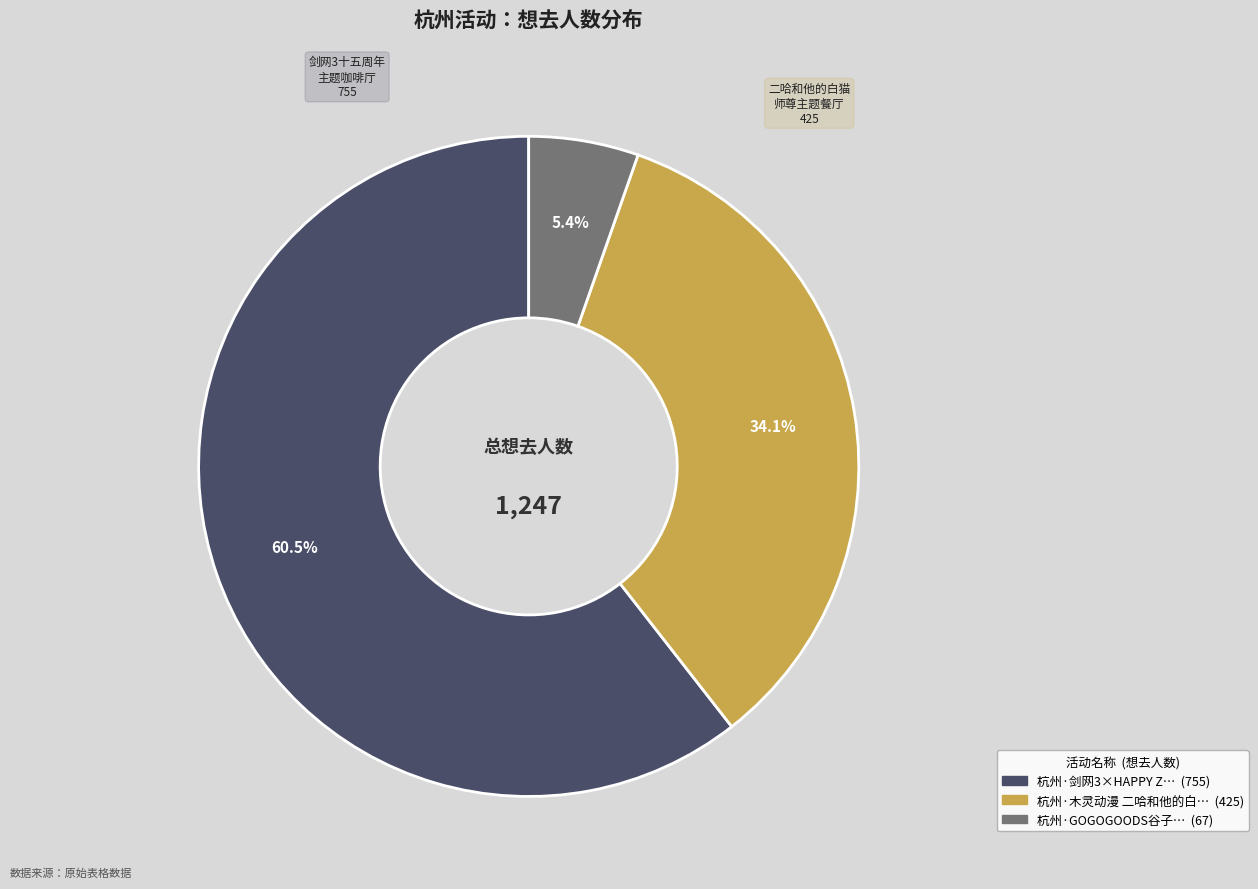

Is there a majority slice in this chart?

Yes